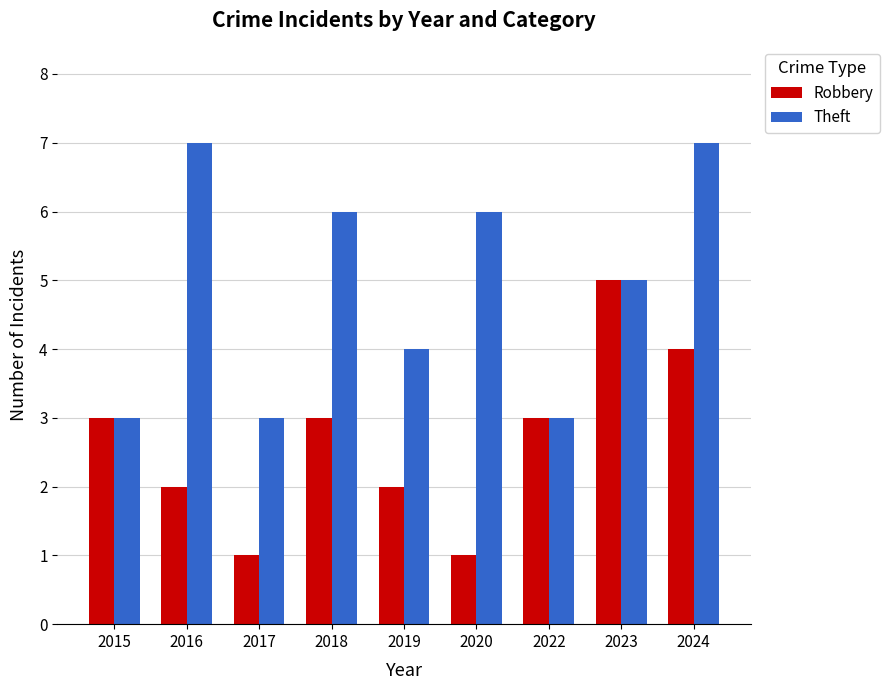

Reading right to left, list all the values displayed in this chart.

Robbery: 4	5	3	1	2	3	1	2	3
Theft: 7	5	3	6	4	6	3	7	3